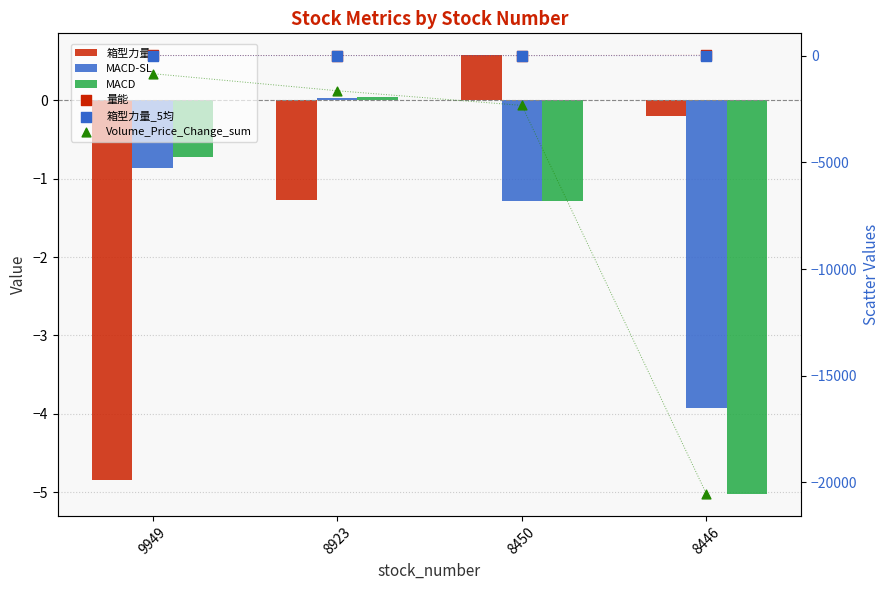

Which series reaches the minimum Y coordinate?

Volume_Price_Change_sum